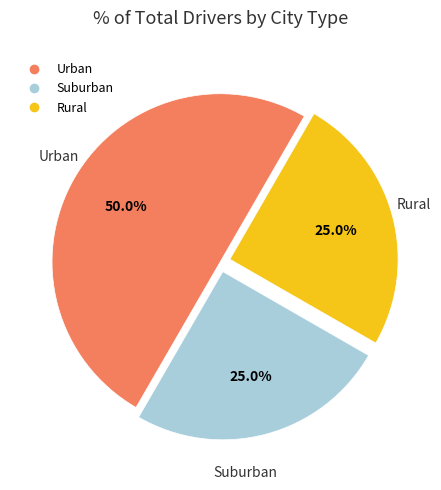

How many slices are in this pie chart?

3